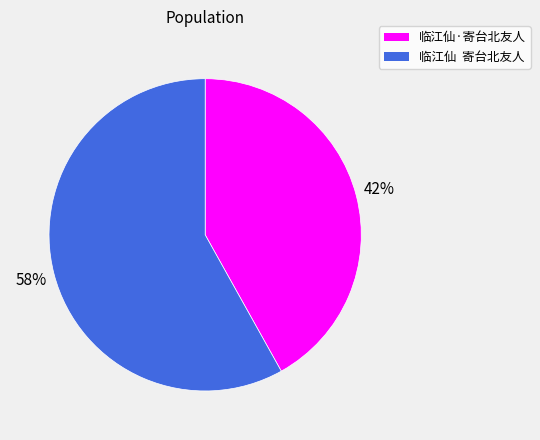

Which category has the smallest portion of the pie?

临江仙·寄台北友人